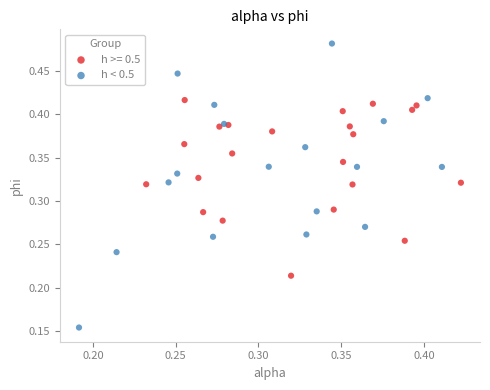

Which series contains the highest Y value?

h < 0.5